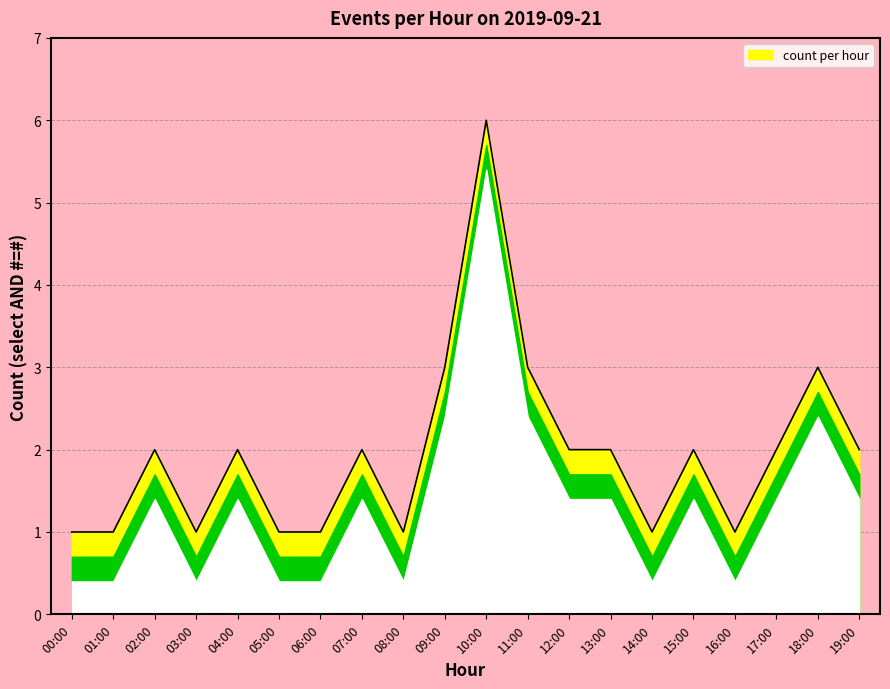

What is the greatest value displayed?

6